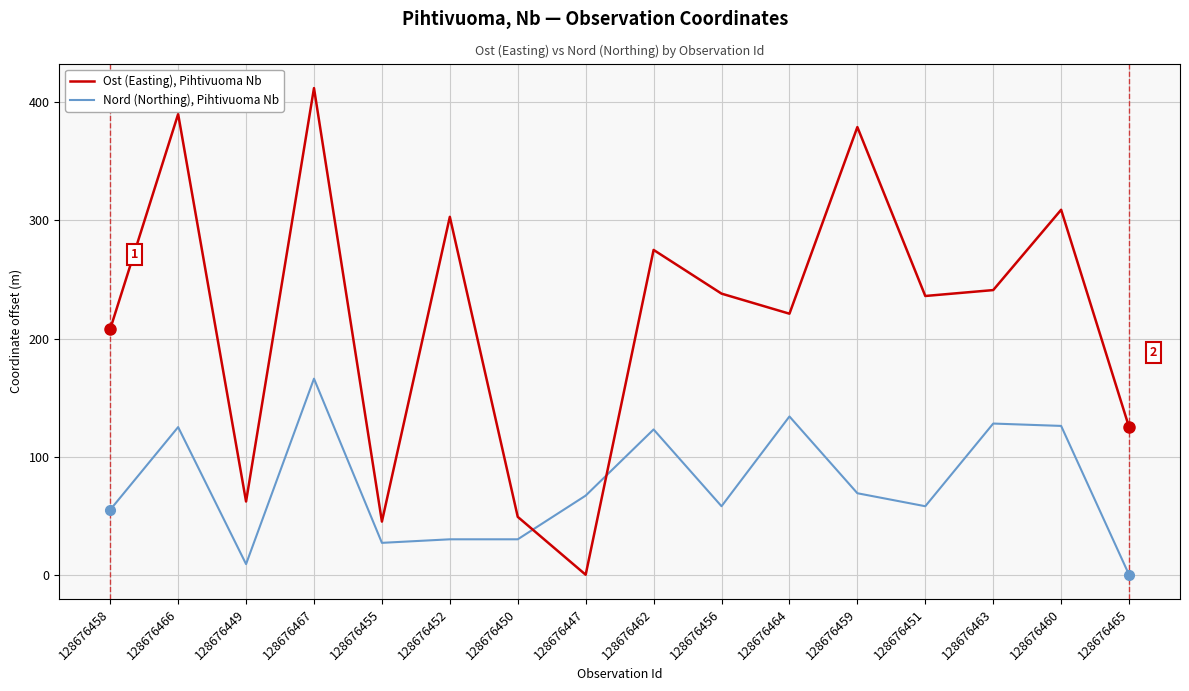

What is the sum of all Ost (Easting), Pihtivuoma Nb values?

3493